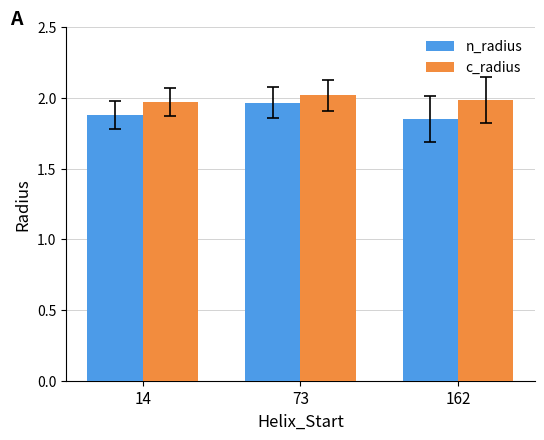

What is the total value across all series at 14?

3.9